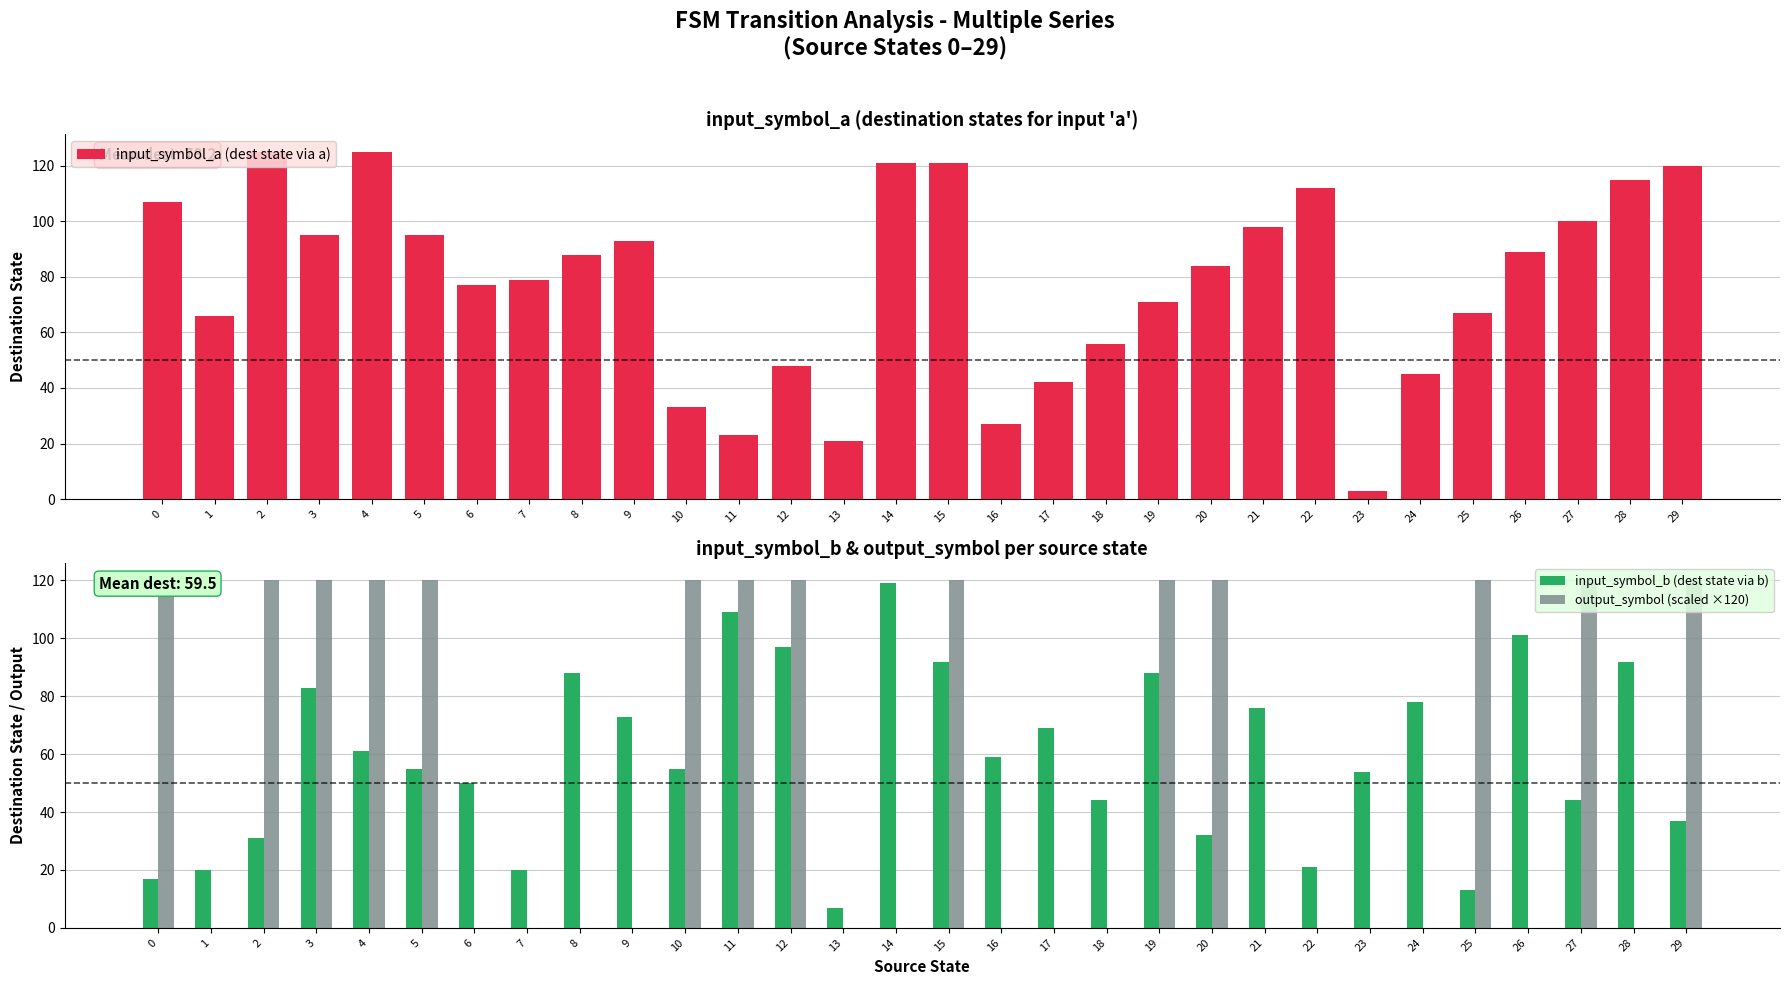

Which series has the largest range (max minus min)?

input_symbol_a (dest state via a)